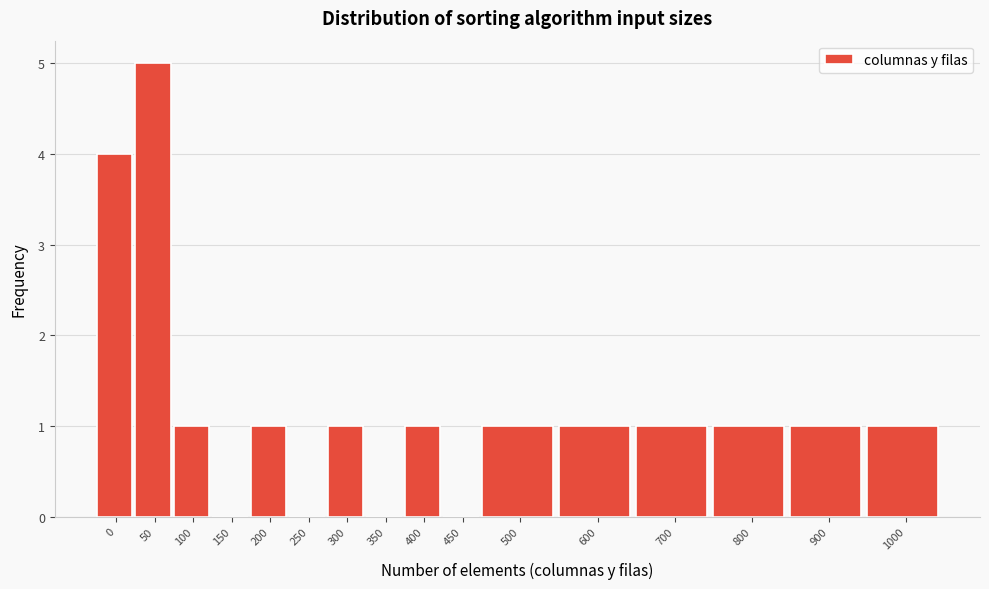

Reading left to right, transcribe all the data shown in this chart.

0=4	50=5	100=1	150=0	200=1	250=0	300=1	350=0	400=1	450=0	500=1	600=1	700=1	800=1	900=1	1000=1